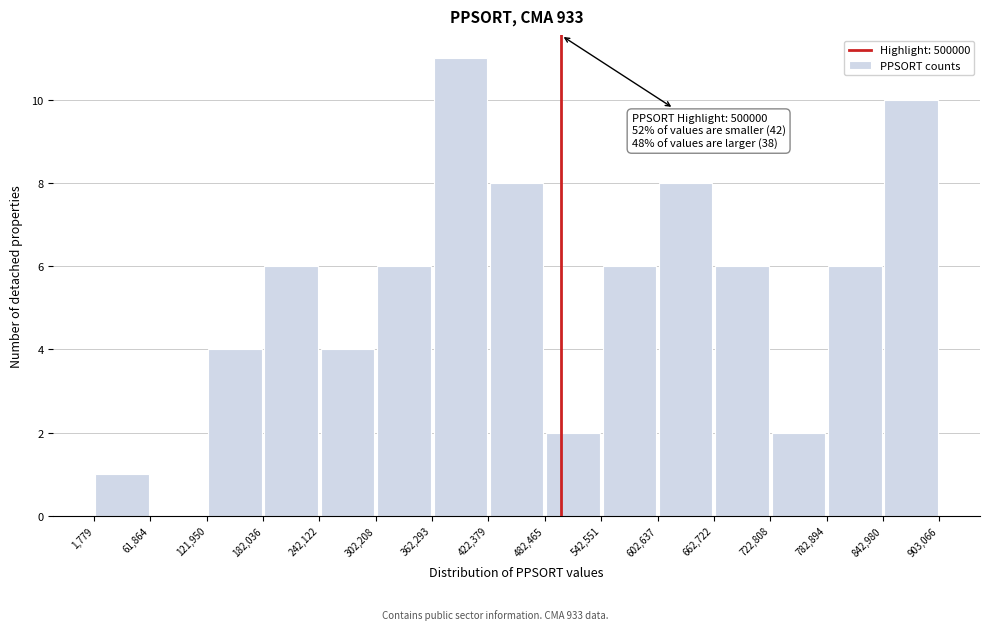

Which range on the x-axis has the tallest bar?

362,293 to 422,379